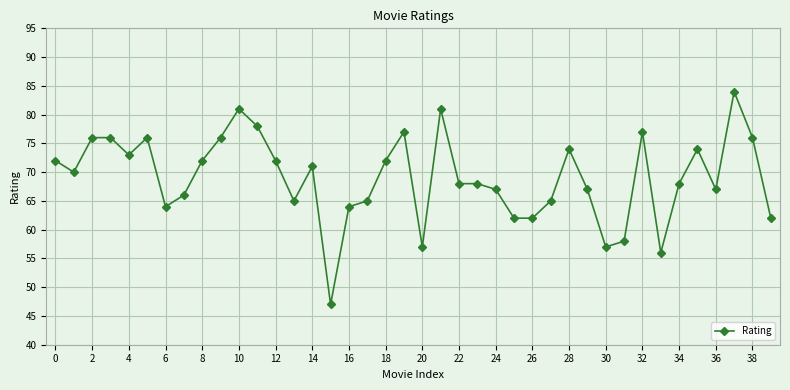

What is the value of the 29th point from the left?

74